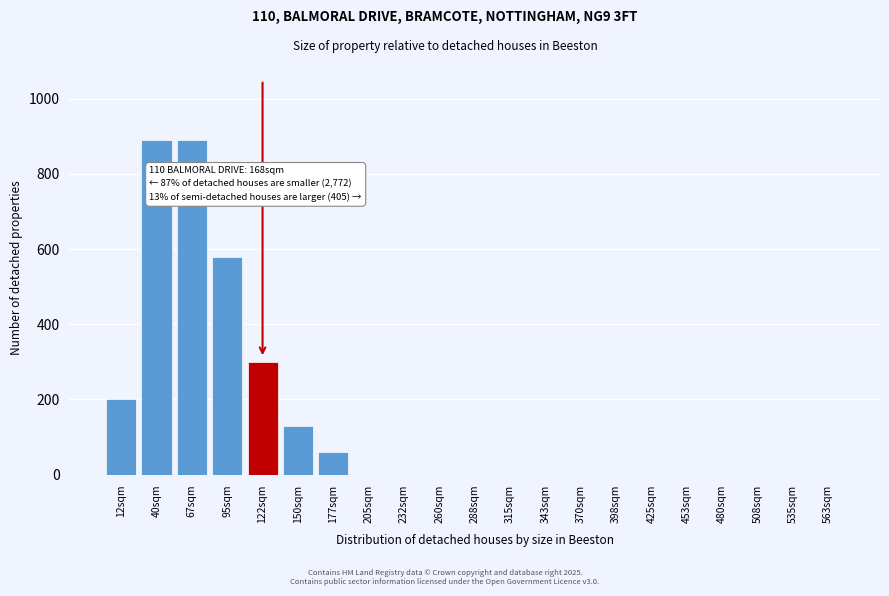

Reading right to left, extract all data points from this chart.

563sqm=0	535sqm=0	508sqm=0	480sqm=0	453sqm=0	425sqm=0	398sqm=0	370sqm=0	343sqm=0	315sqm=0	288sqm=0	260sqm=0	232sqm=0	205sqm=0	177sqm=60	150sqm=130	122sqm=300	95sqm=580	67sqm=890	40sqm=890	12sqm=200